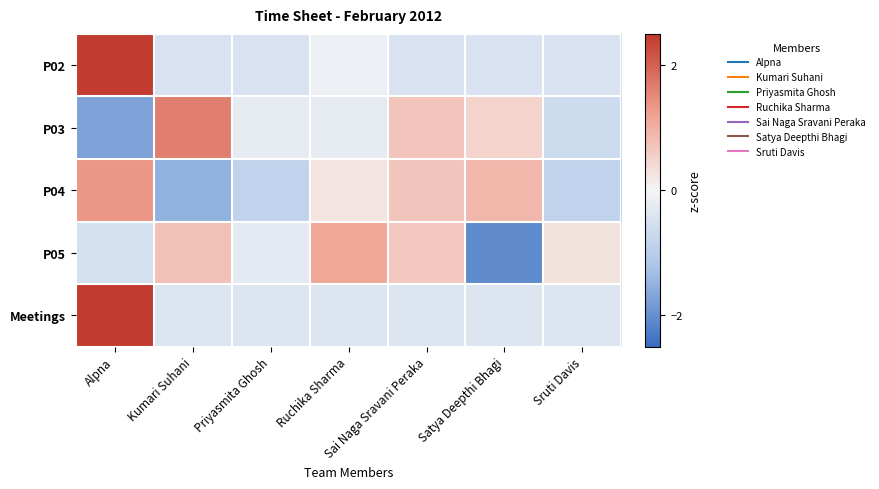

What is the smallest value displayed?

-2.1